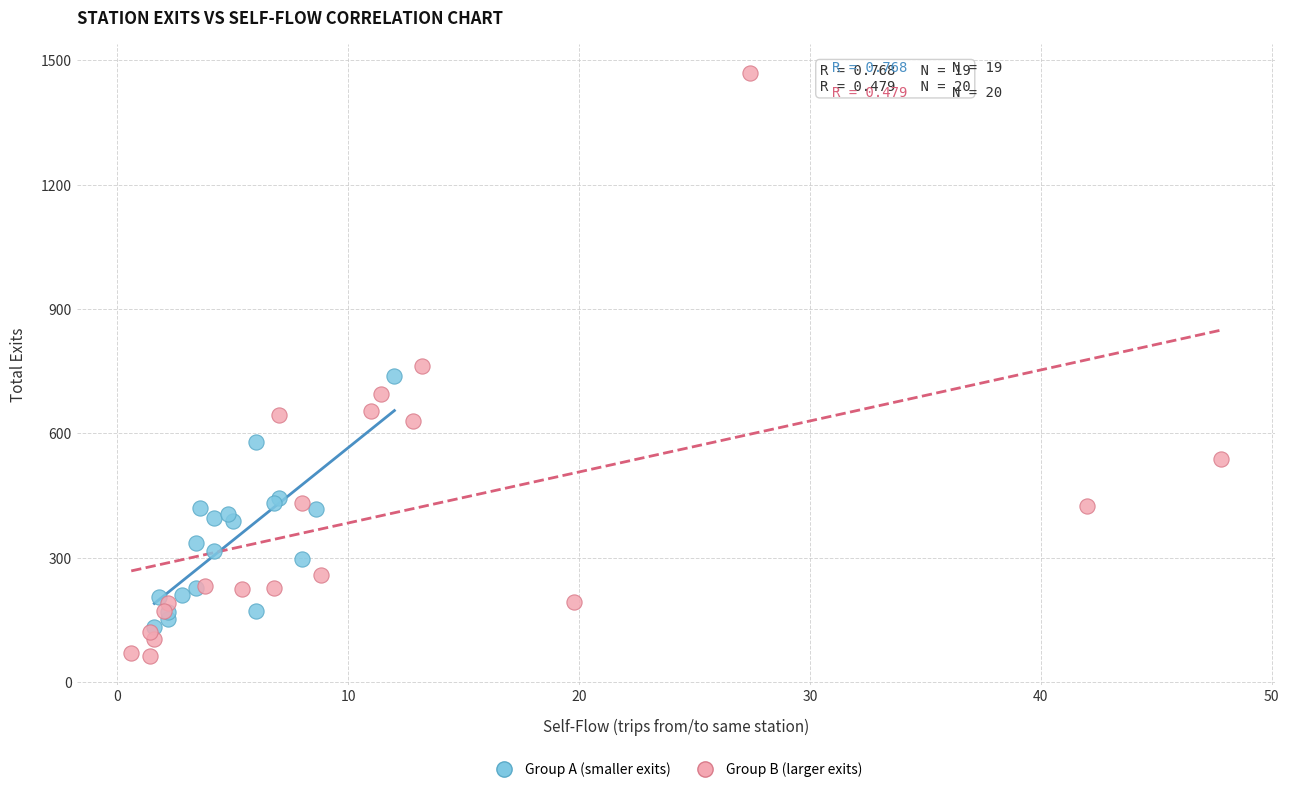

Which series has the largest Y range (max minus min)?

Group B (larger exits)